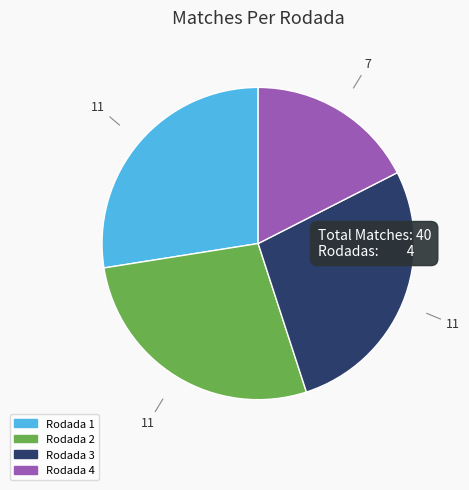

True or false: Rodada 2 accounts for 34% of the total.

False